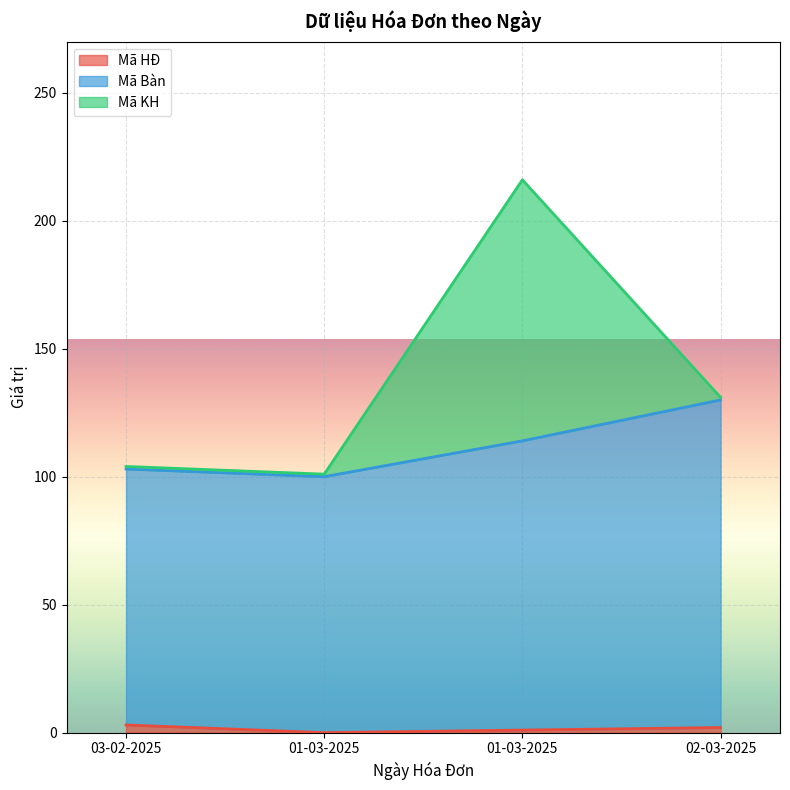

Between 03-02-2025 and 01-03-2025, which series saw the biggest shift?

Mã HĐ